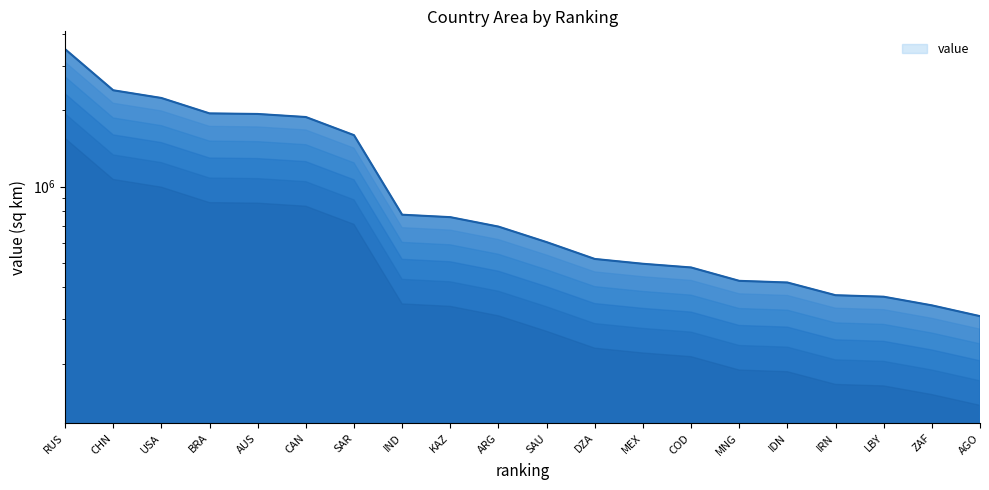

What is the ratio of the value at IDN to the value at BRA?

0.2